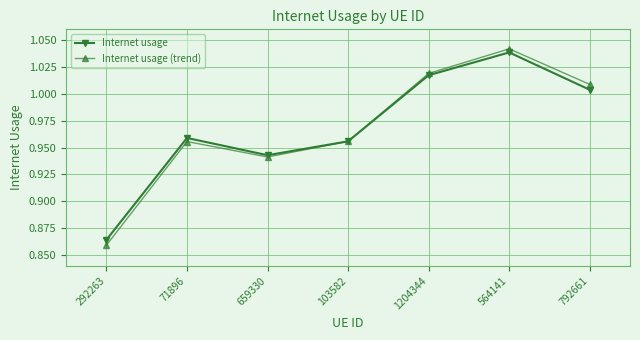

At how many categories does at least one series exceed 0?

7